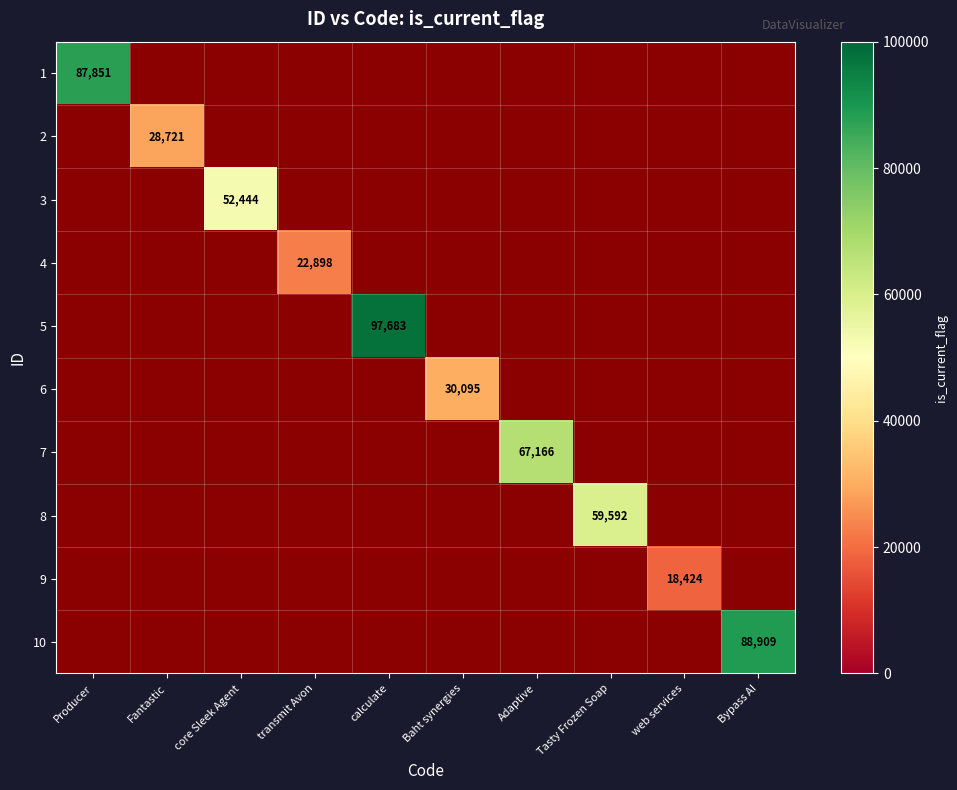

At which category does the chart reach its minimum across all series?

web services